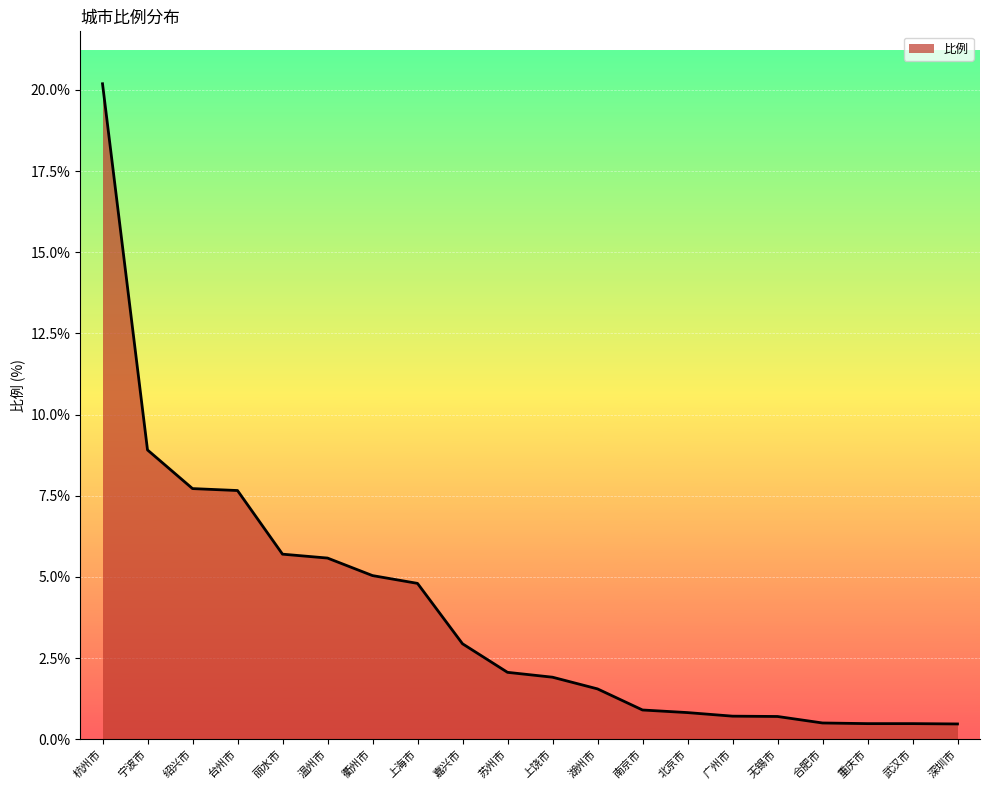

Between 苏州市 and 重庆市, which is larger?

苏州市